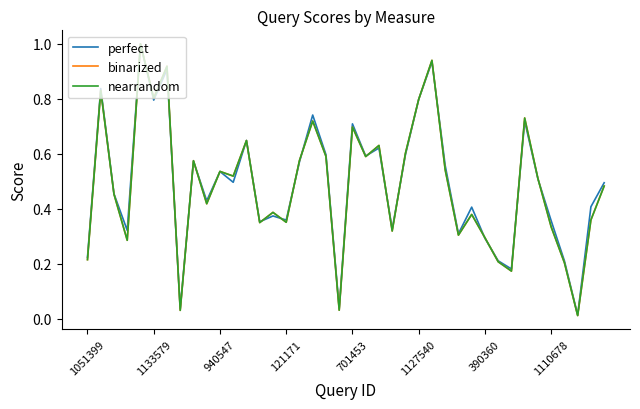

Does the chart have visible grid lines?

No